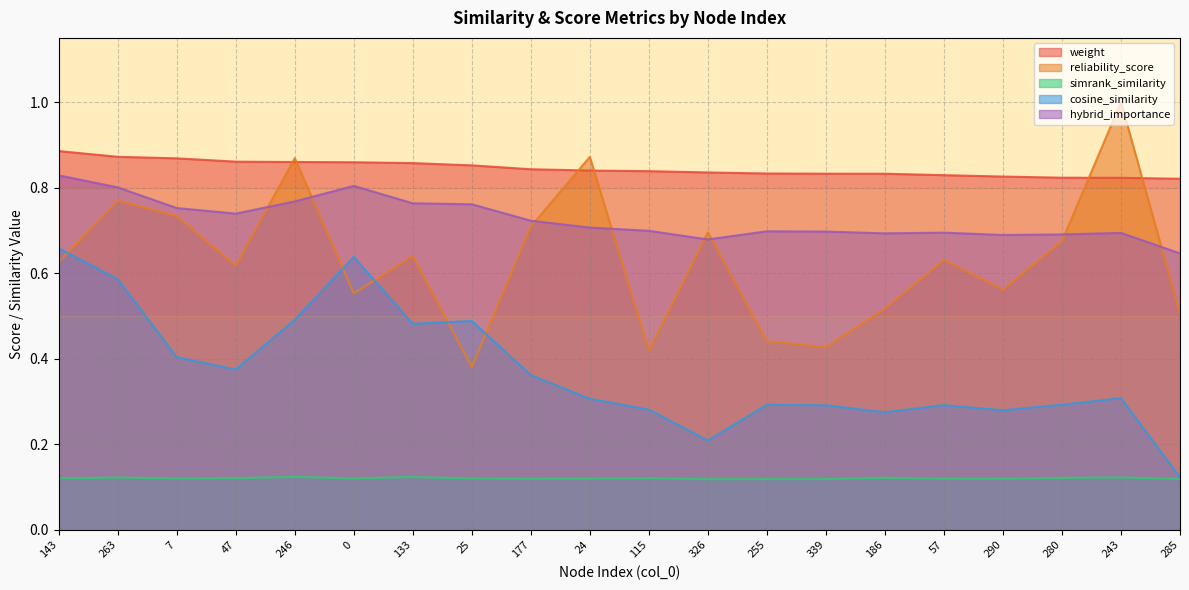

What is the label of the 1st point from the left?

143